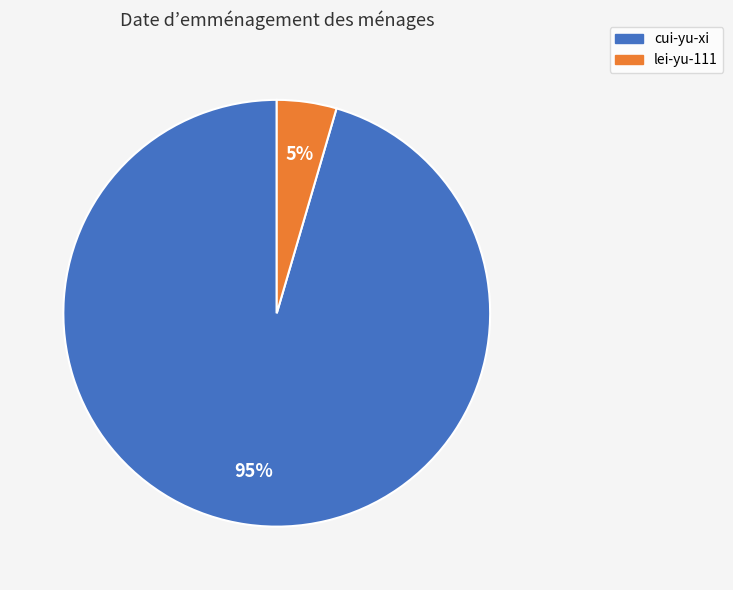

Which has a higher value, cui-yu-xi or lei-yu-111?

cui-yu-xi